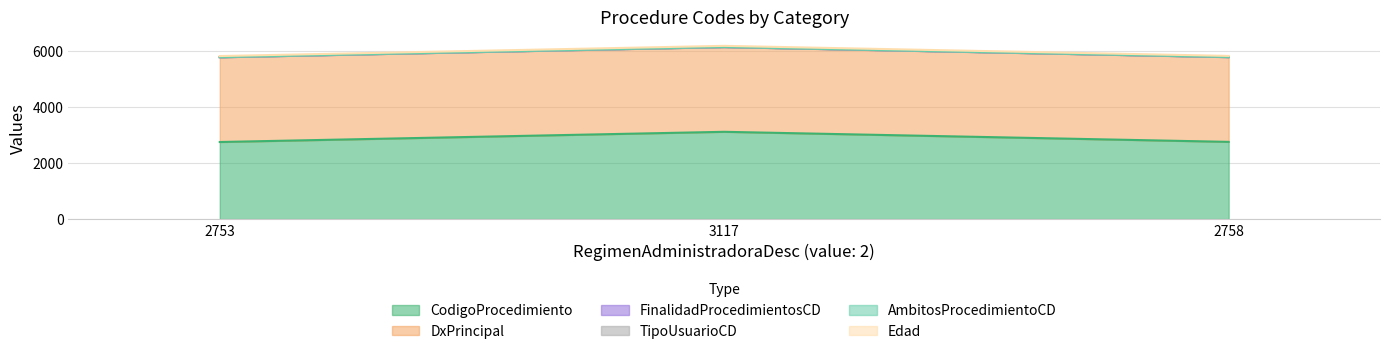

What is the total value across all series at 2753?

5822